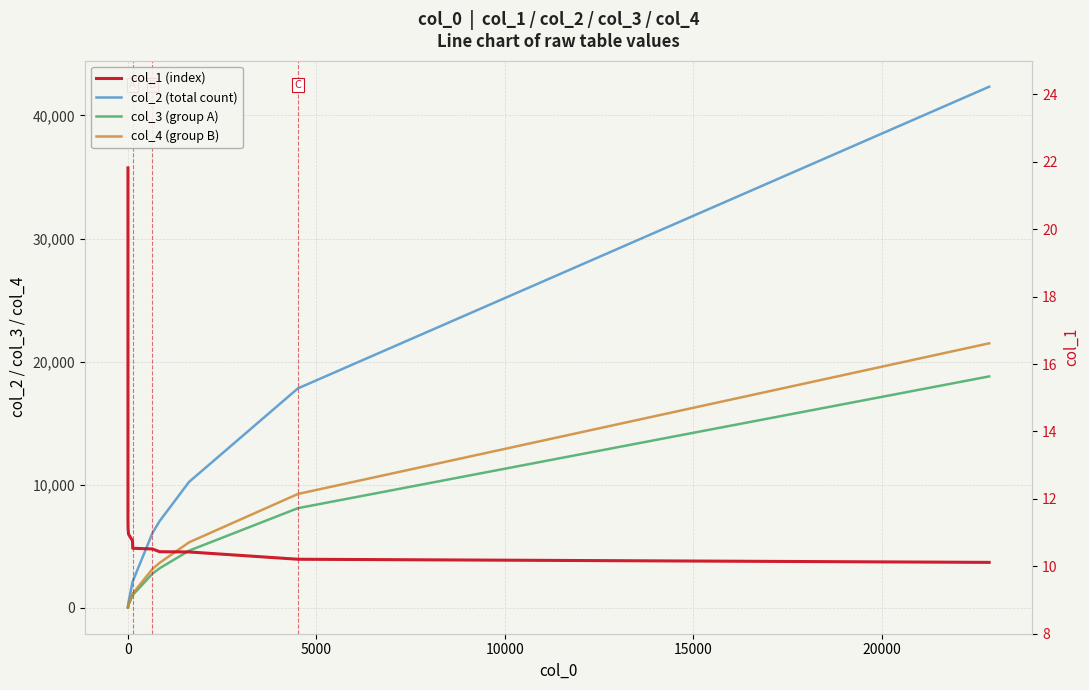

Which series has the widest spread of values?

col_2 (total count)